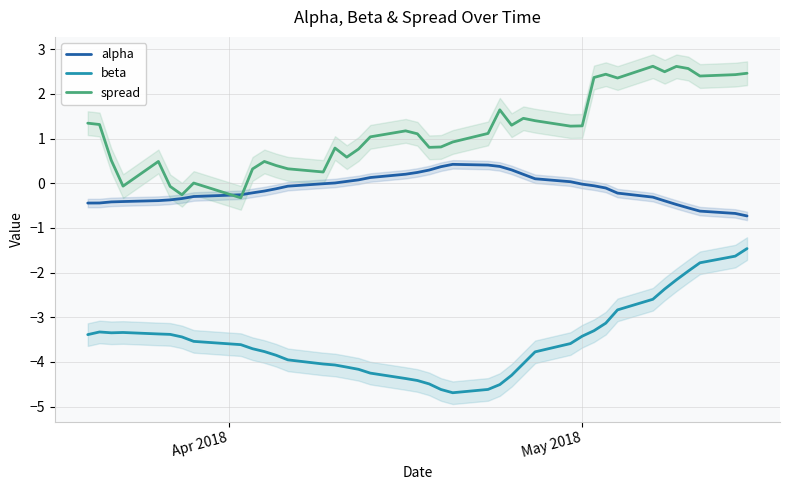

True or false: alpha and beta cross at least once.

False